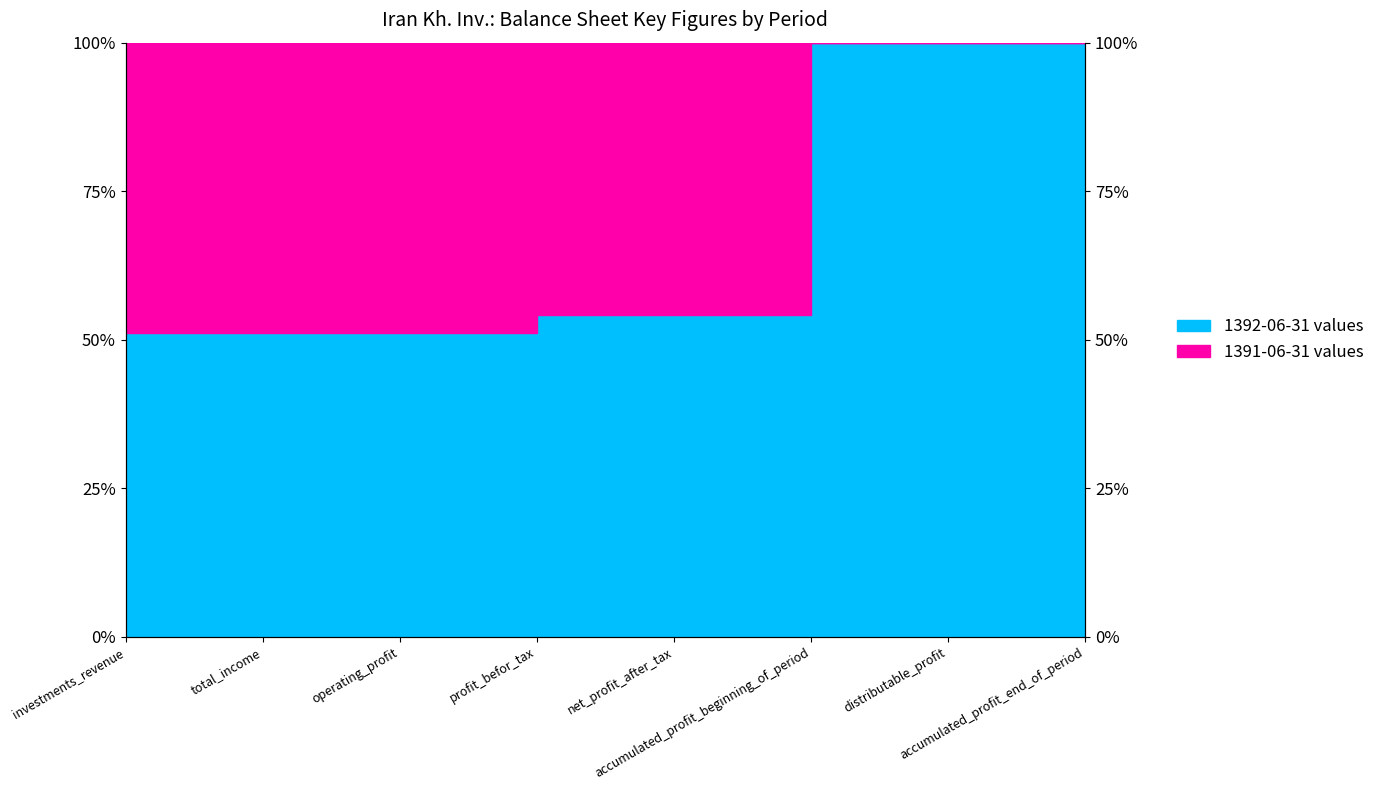

Rank the categories by value from lowest to highest.

operating_profit, investments_revenue, total_income, profit_befor_tax, net_profit_after_tax, accumulated_profit_beginning_of_period, distributable_profit, accumulated_profit_end_of_period